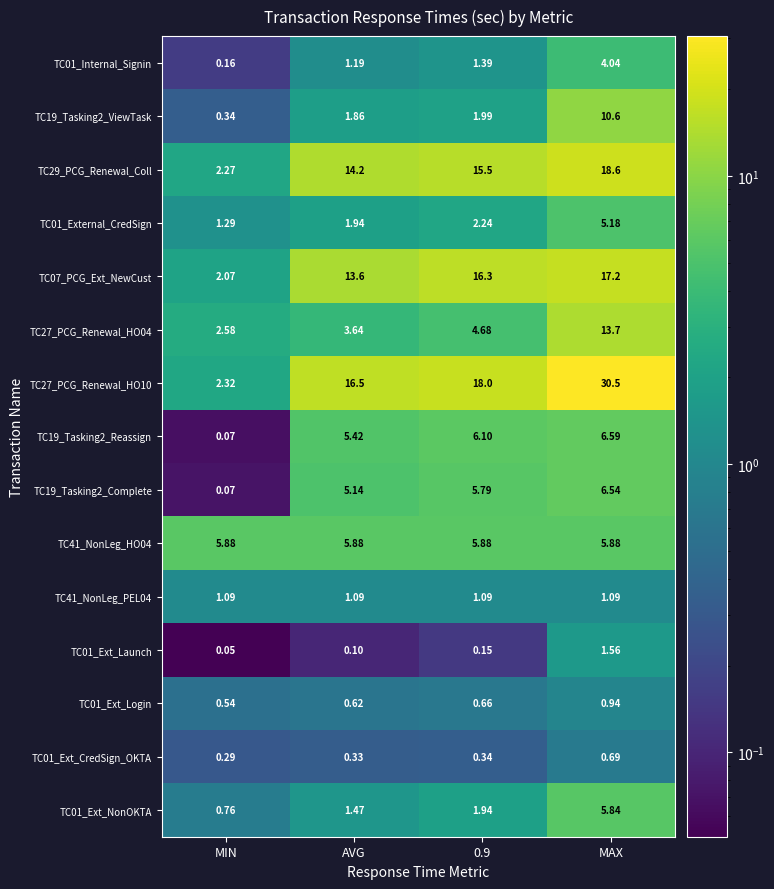

At which label does TC19_Tasking2_ViewTask first exceed 1?

AVG